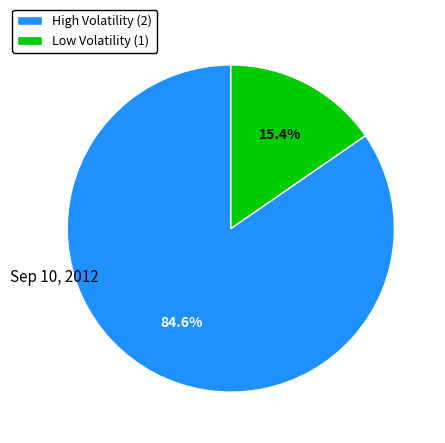

Does any single category account for the majority?

Yes